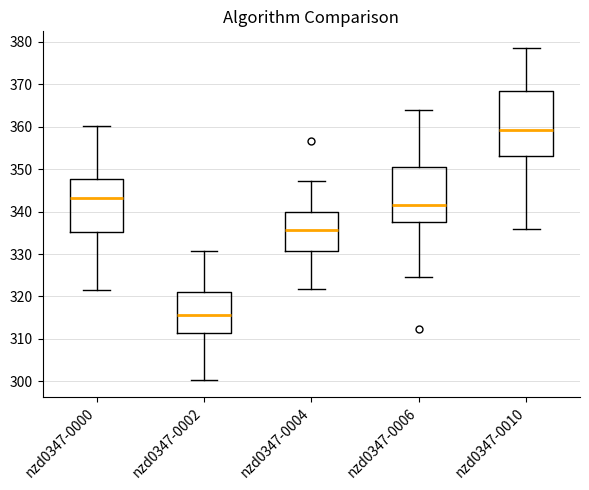

Comparing the boxes themselves (not the whiskers), which one is the tallest?

nzd0347-0010